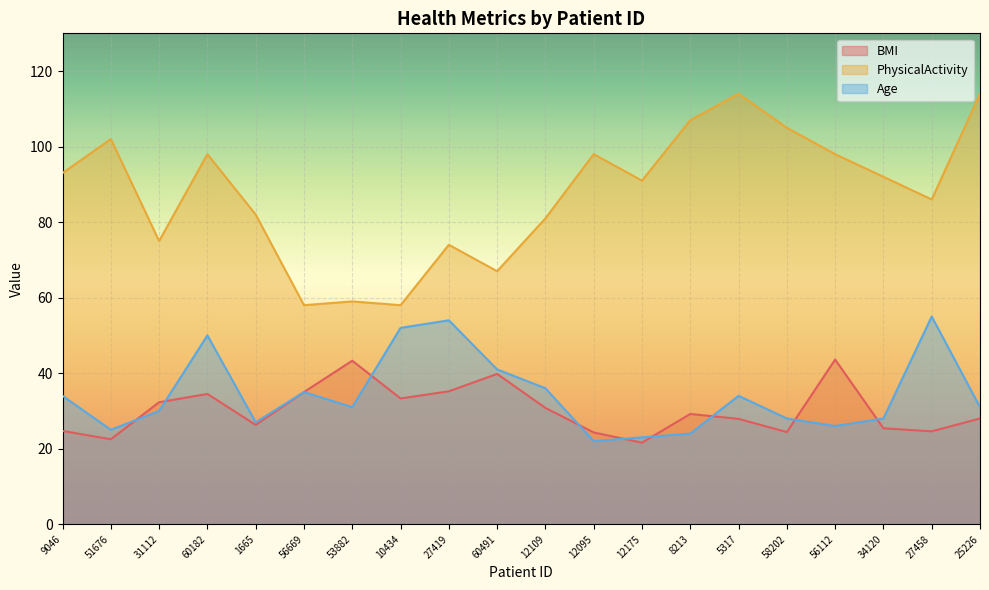

How many interior local peaks does the PhysicalActivity series have?

6